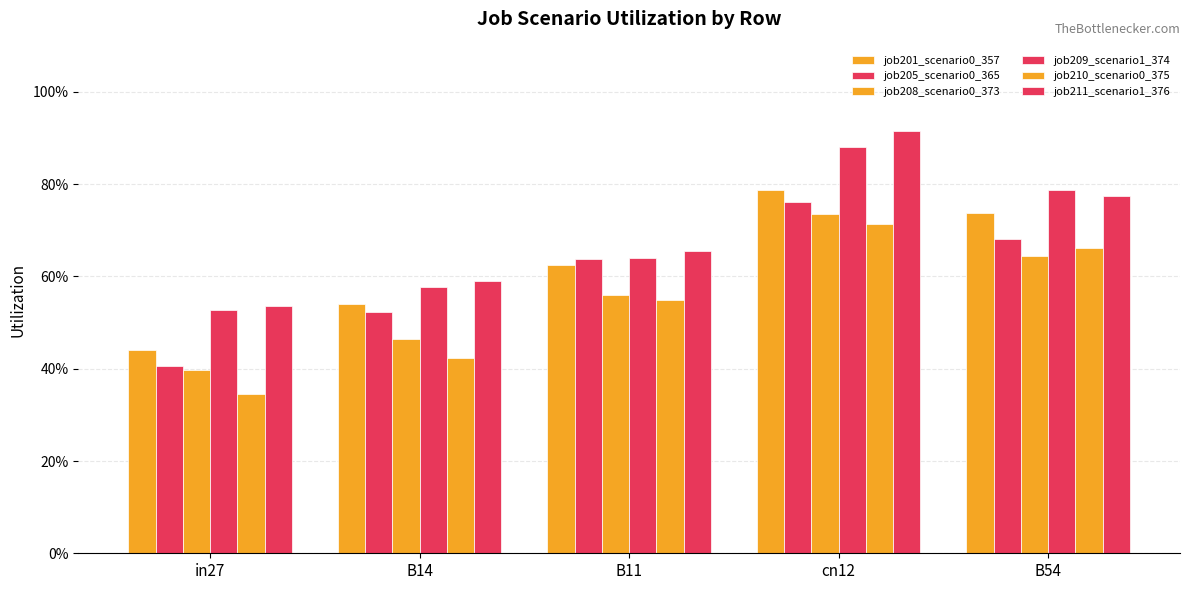

Does the chart contain stacked bars?

No